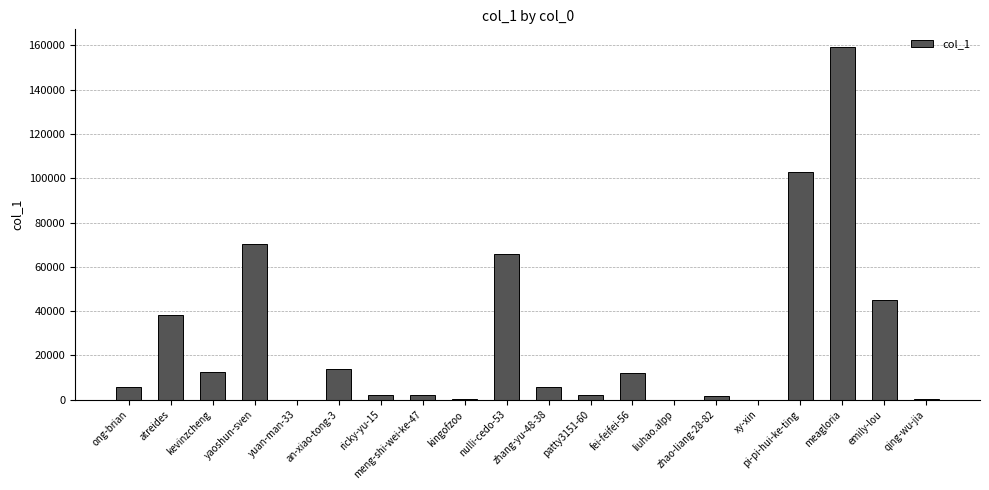

What is the greatest value displayed?

159279